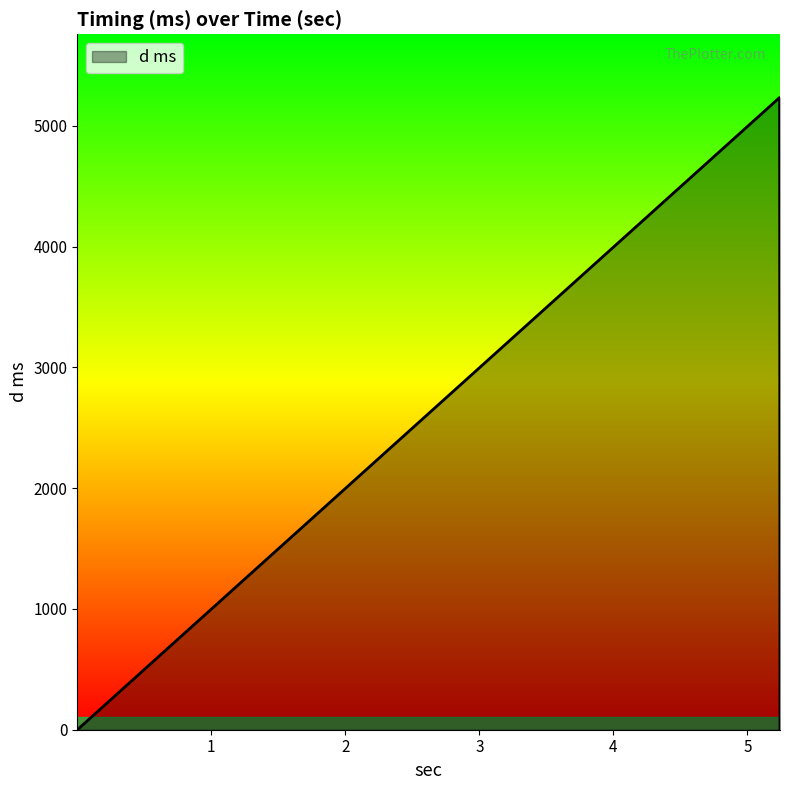

Read the value at 5.24.

5235.5